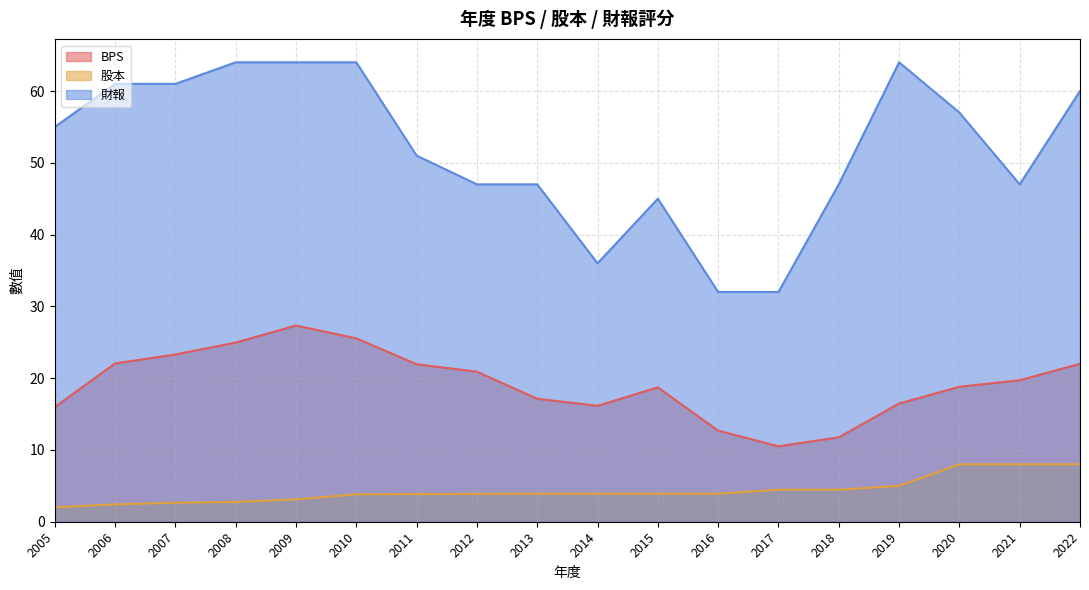

True or false: BPS has a value of 15.7 at 2008.

False